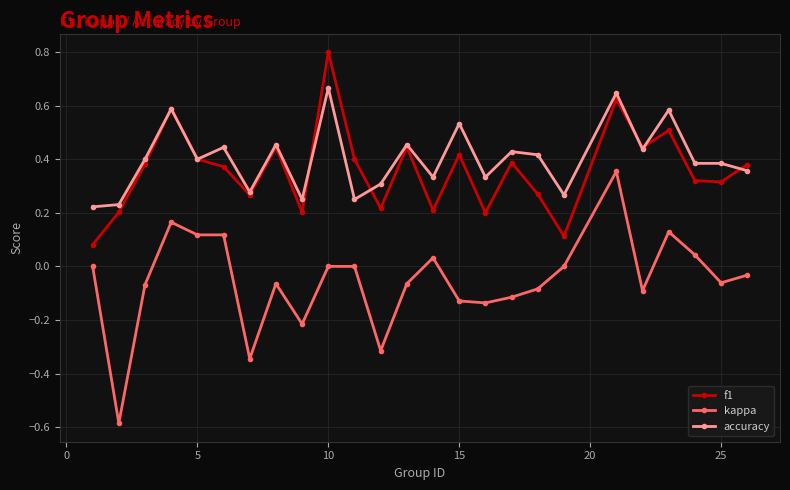

How many lines are shown in the chart?

3